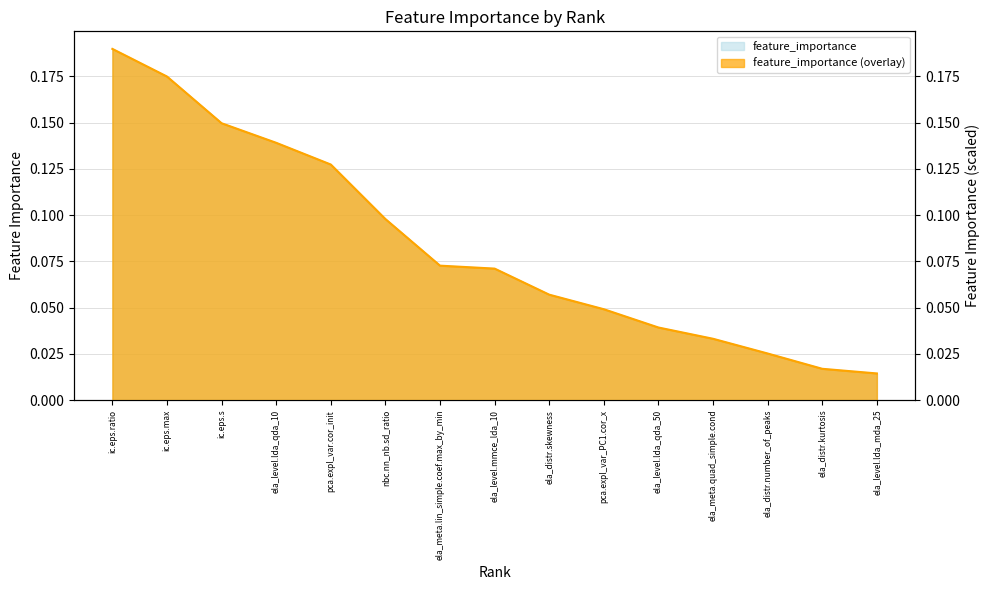

Does the chart display data point markers on the line(s)?

No